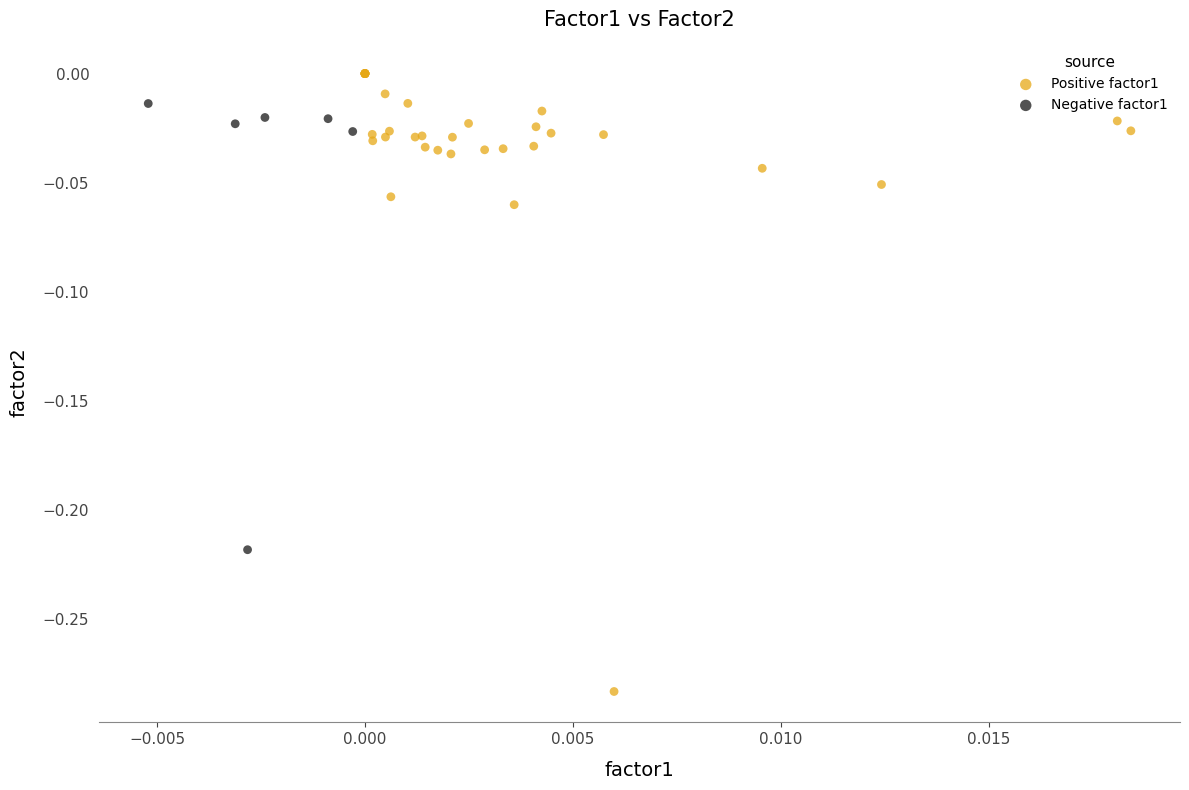

Which series reaches the minimum Y coordinate?

Positive factor1